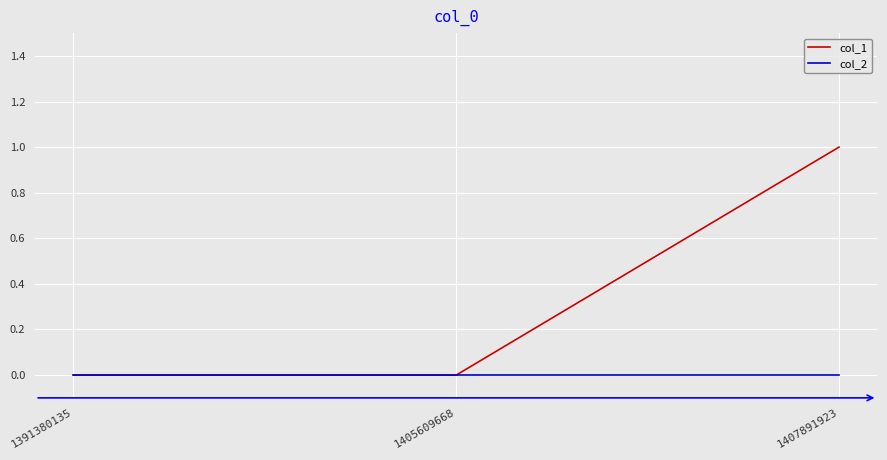

Does the chart display data point markers on the line(s)?

No